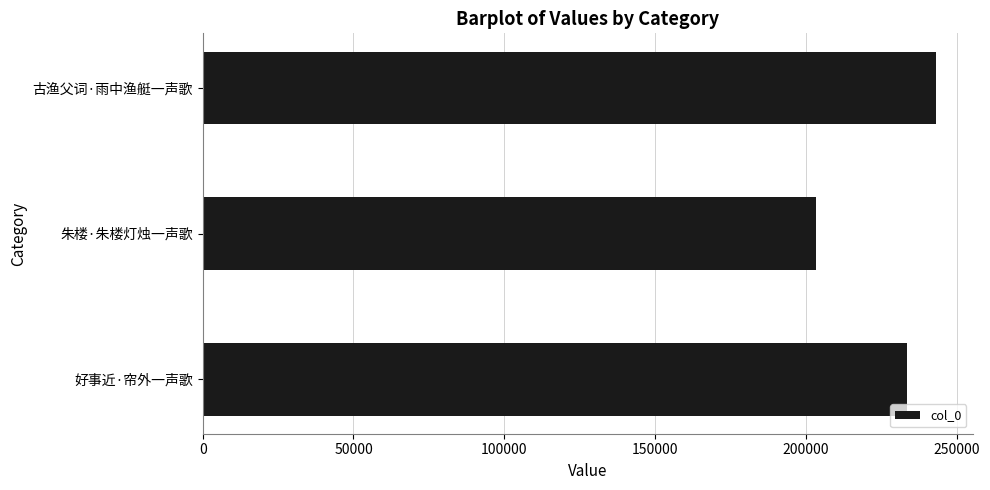

Reading top to bottom, transcribe all the data shown in this chart.

古渔父词·雨中渔艇一声歌=243083	朱楼·朱楼灯烛一声歌=203222	好事近·帘外一声歌=233440